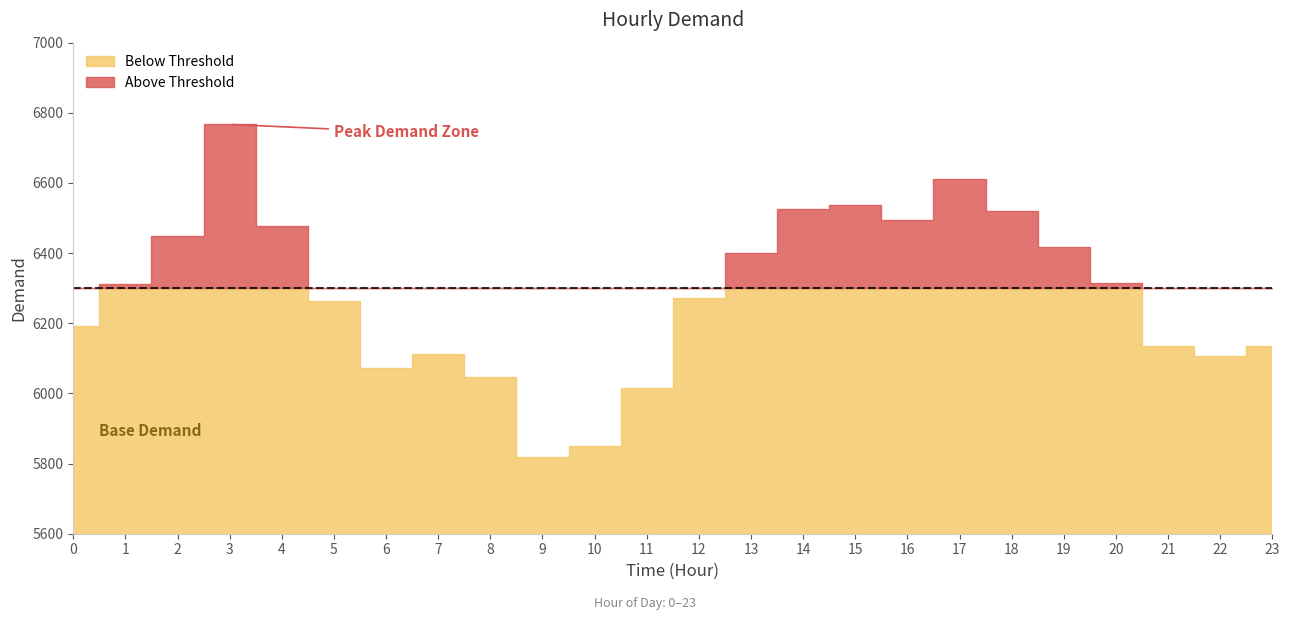

Is it true that the value at 2 is 6450?

True